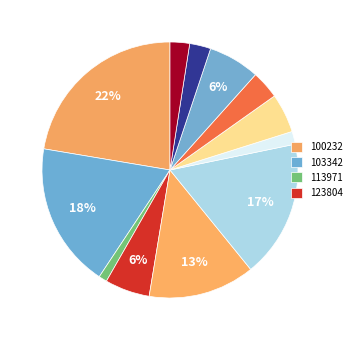

Is there any slice that represents more than half of the pie?

No